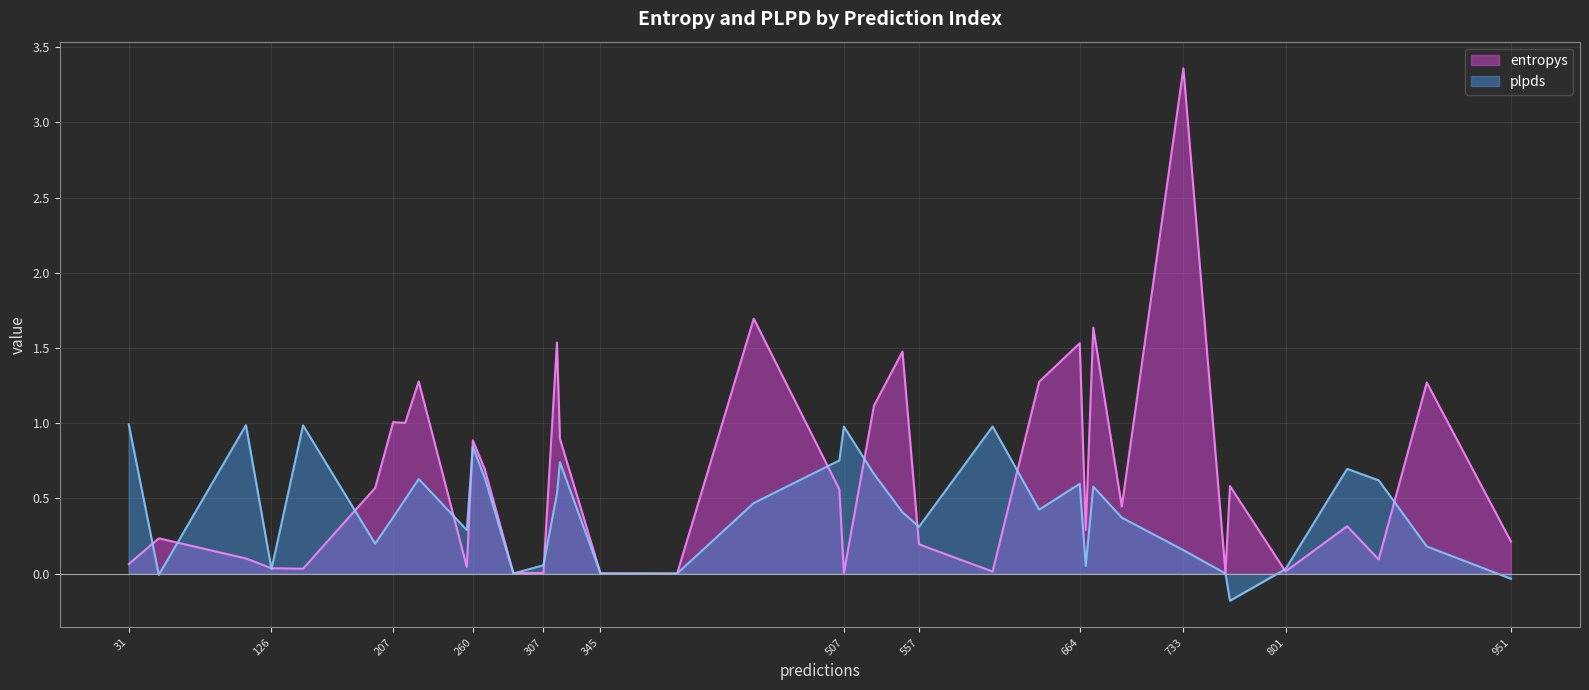

What is the difference between the highest and lowest values at 316?

1.0